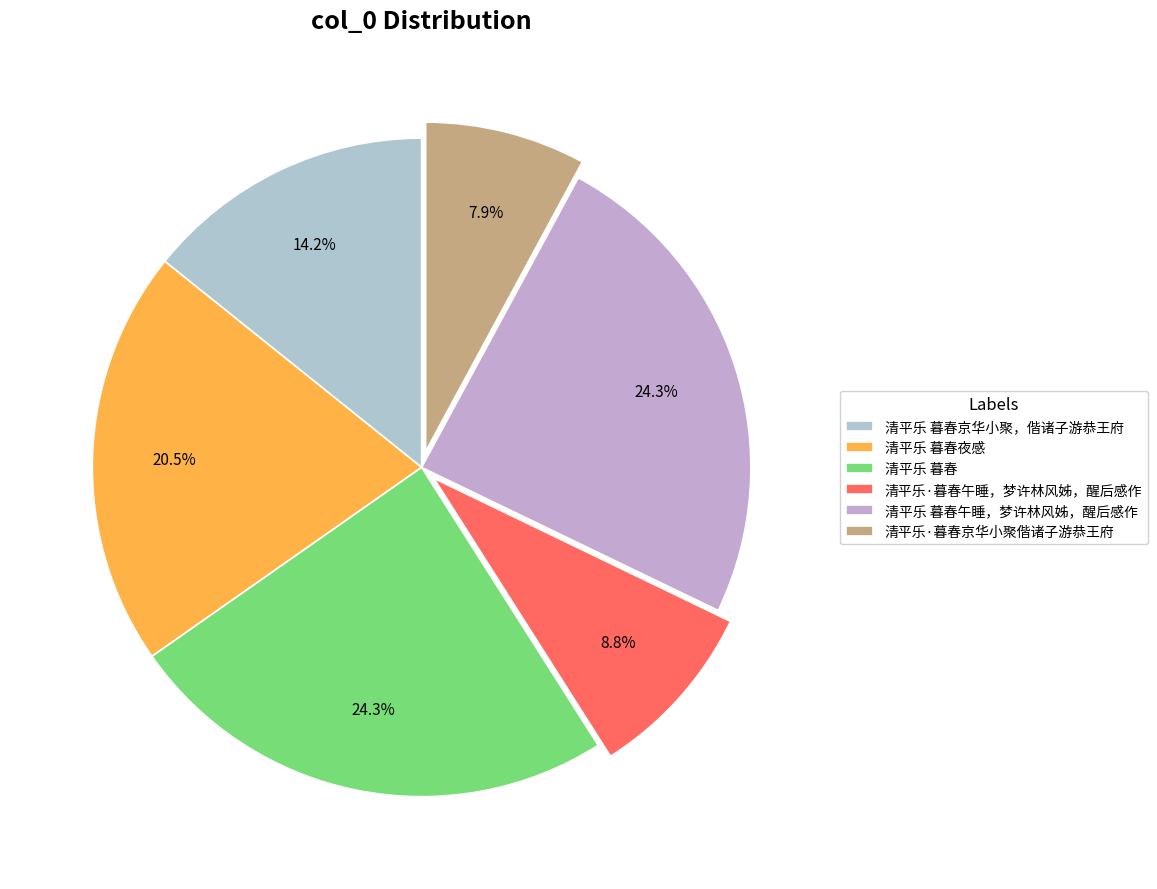

Which has a higher value, 清平乐·暮春京华小聚偕诸子游恭王府 or 清平乐 暮春午睡，梦许林风姊，醒后感作?

清平乐 暮春午睡，梦许林风姊，醒后感作